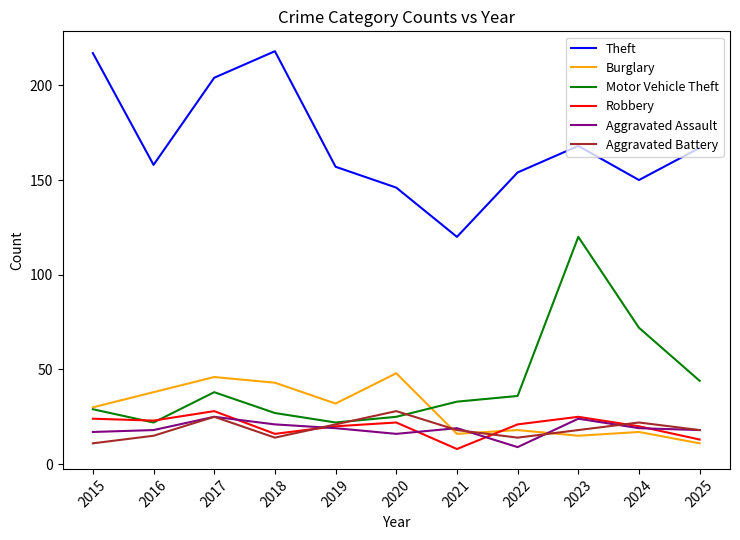

Reading left to right, what are all the values shown in this chart?

Theft: 217	158	204	218	157	146	120	154	168	150	167
Burglary: 30	38	46	43	32	48	16	18	15	17	11
Motor Vehicle Theft: 29	22	38	27	22	25	33	36	120	72	44
Robbery: 24	23	28	16	20	22	8	21	25	20	13
Aggravated Assault: 17	18	25	21	19	16	19	9	24	19	18
Aggravated Battery: 11	15	25	14	21	28	18	14	18	22	18